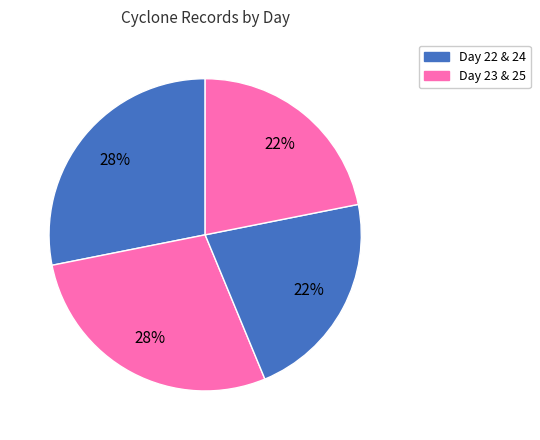

How many slices are in this pie chart?

4